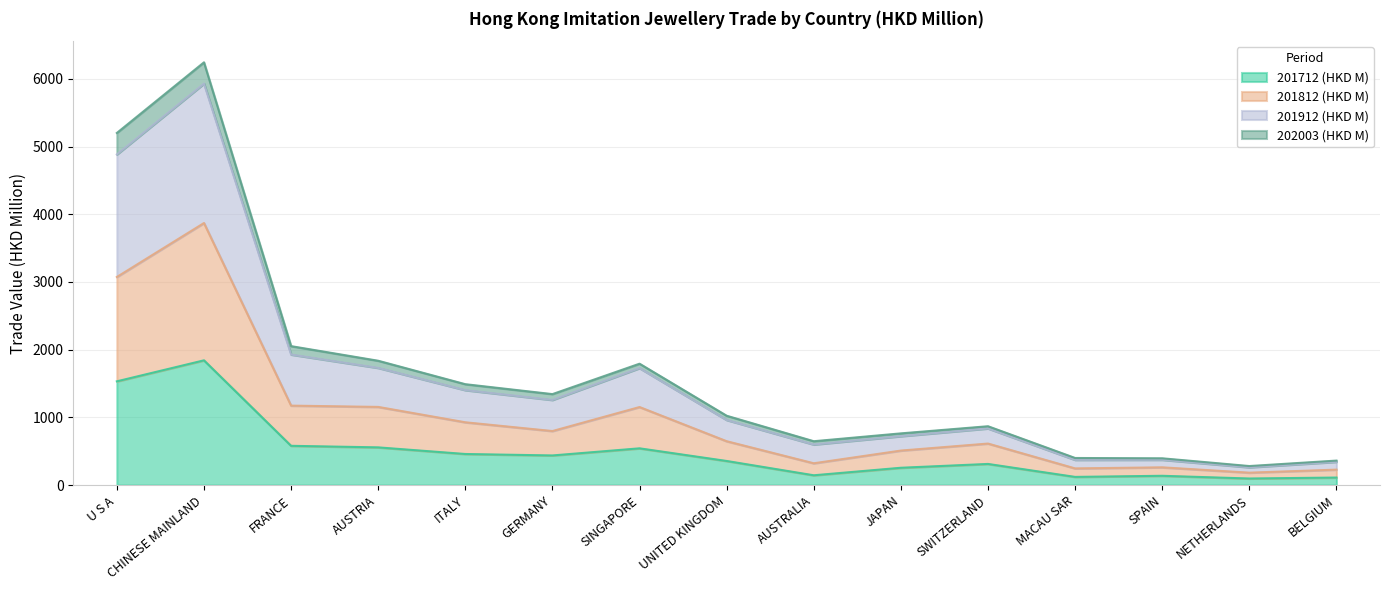

What position from the right is FRANCE?

13